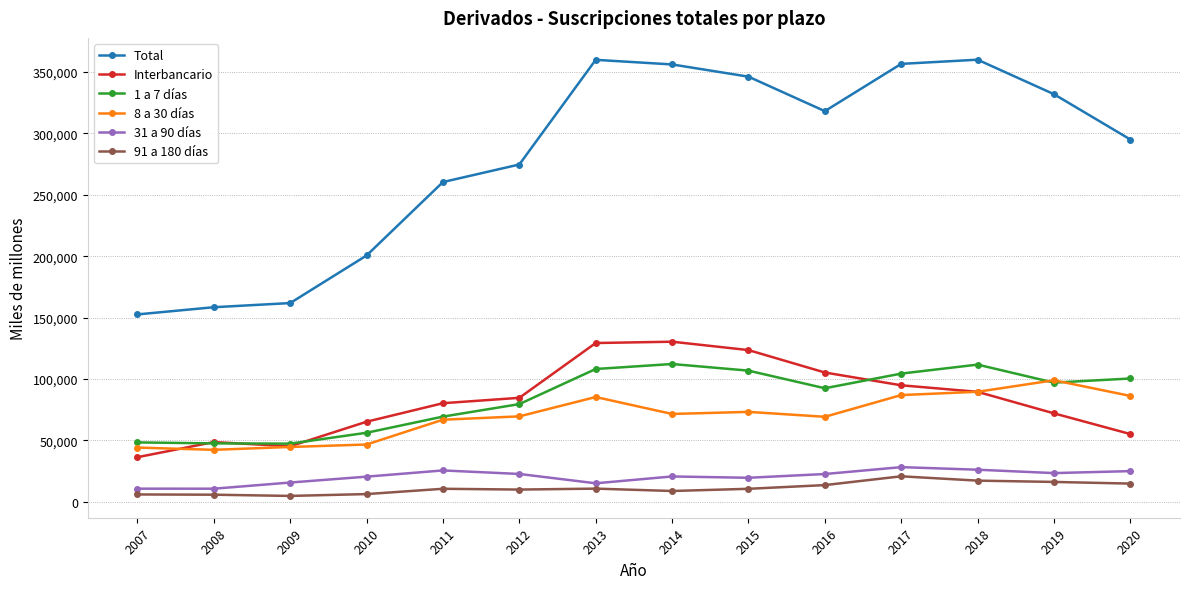

What is the approximate value of Total at 2020?

294978